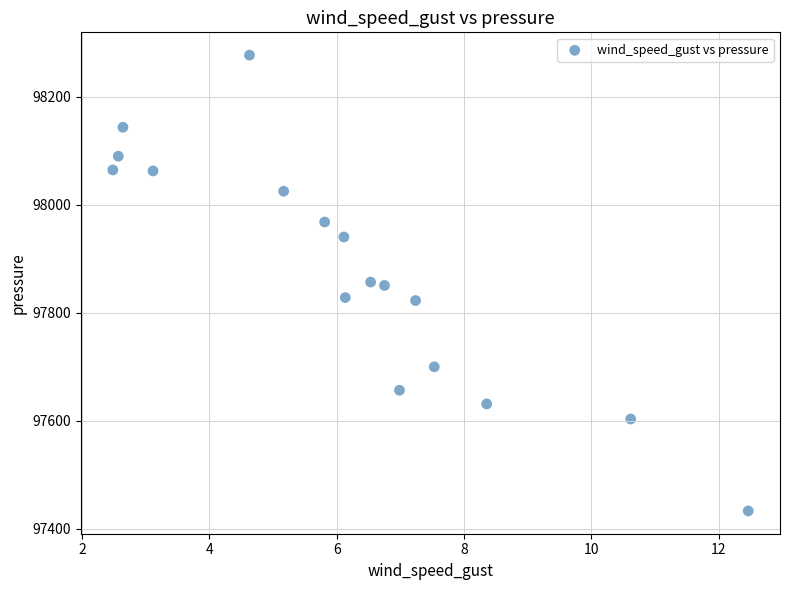

What is the range of X values (max minus min)?

10.0